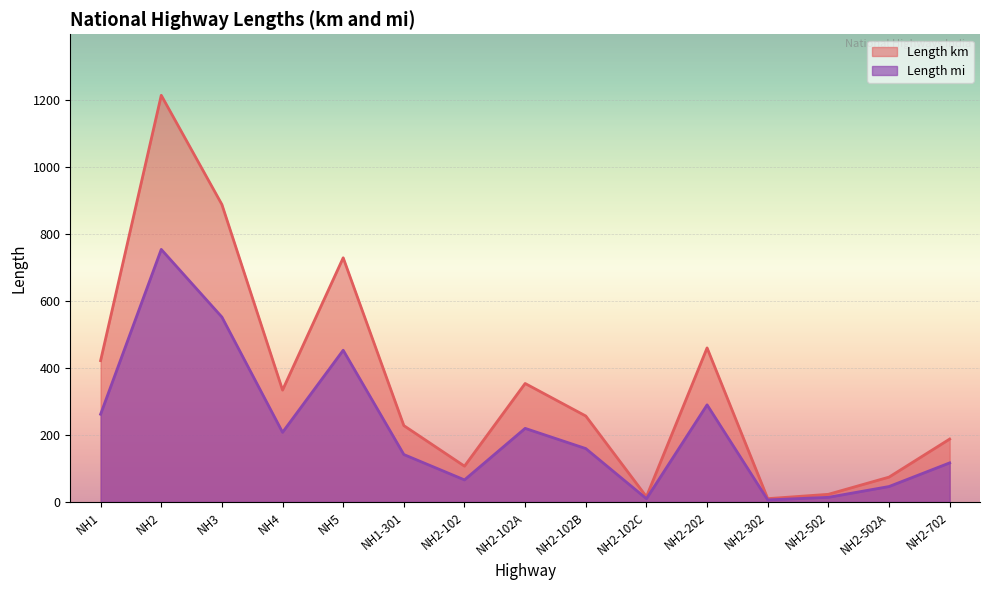

What is the maximum value shown in the chart?

1214.0